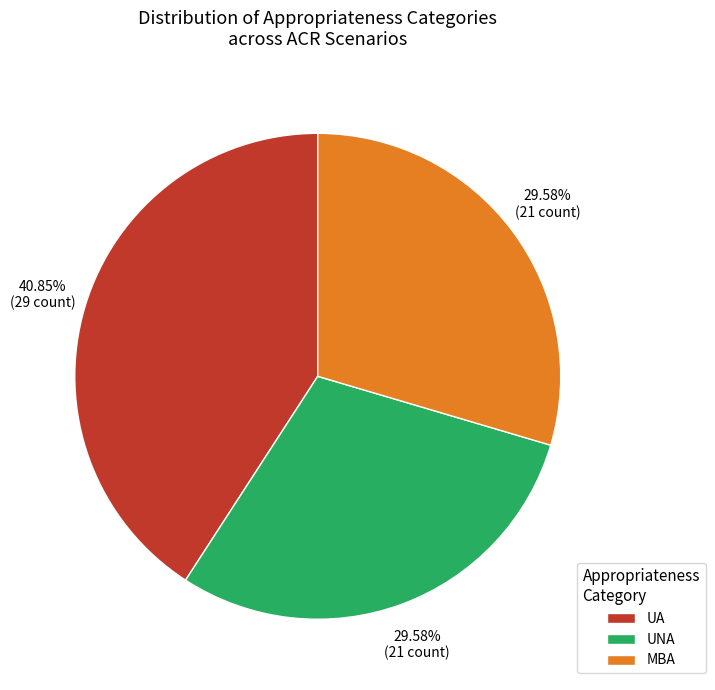

Which has a higher value, UA or UNA?

UA